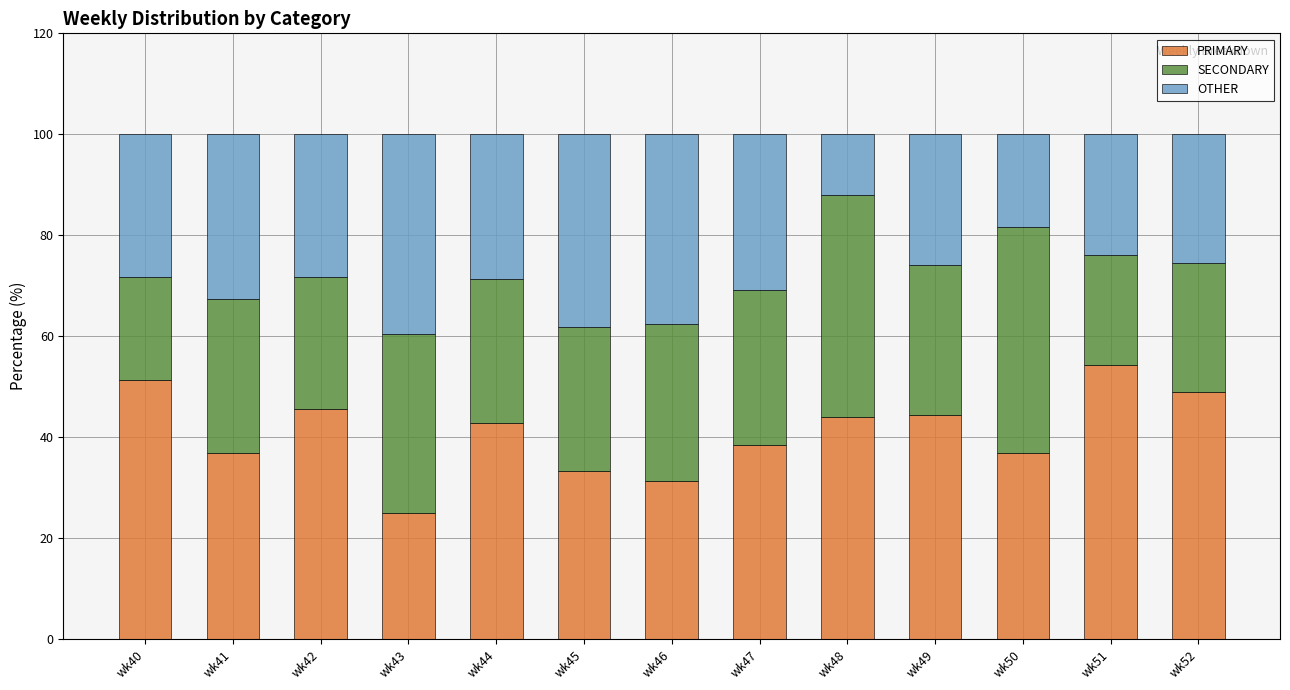

Which category has the highest value in the PRIMARY series?

wk51